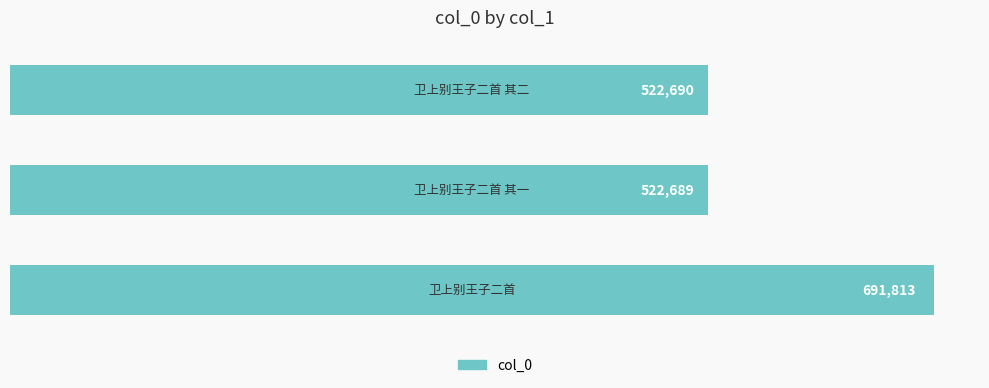

How many categories are shown in the chart?

3